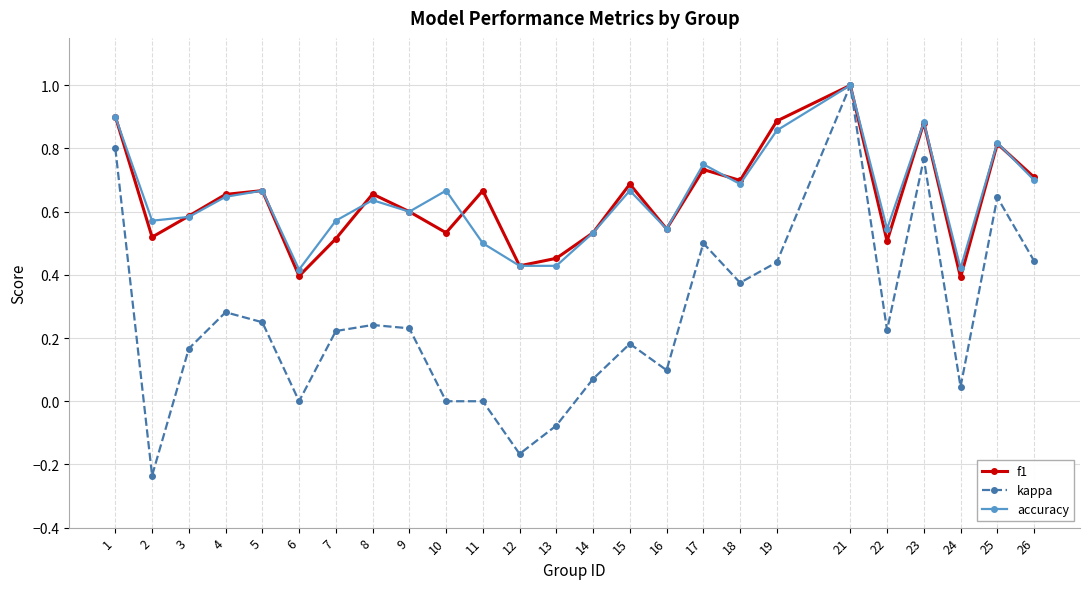

Which category has the highest value in the f1 series?

21